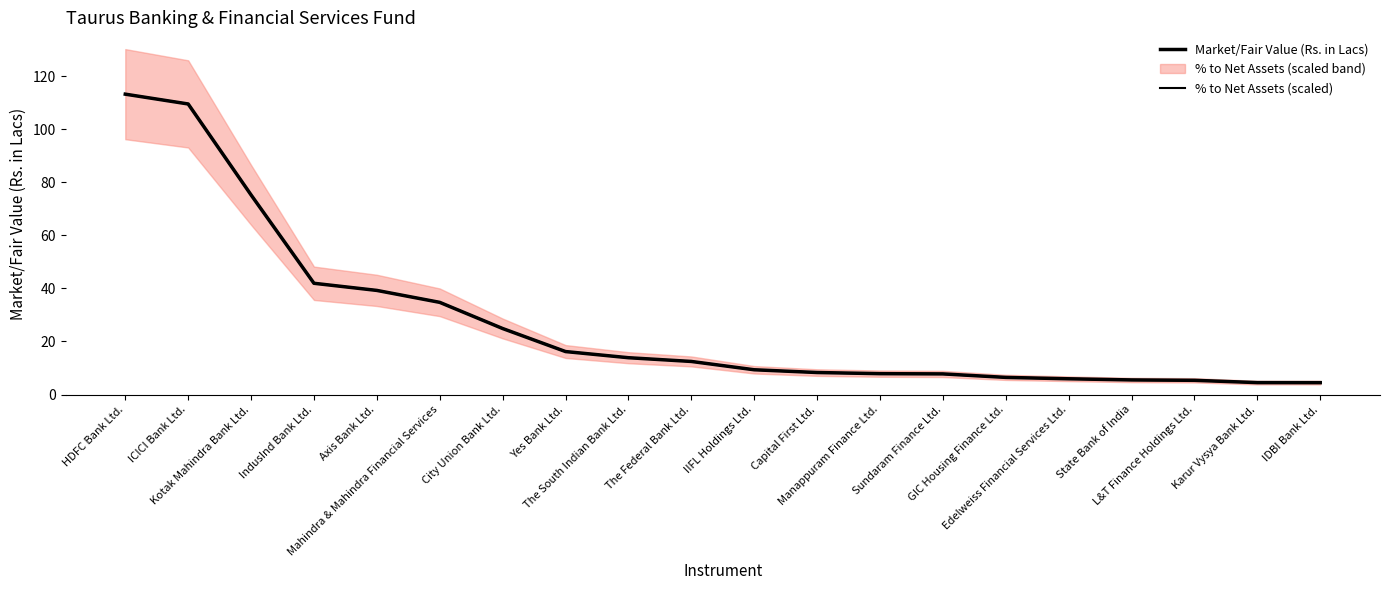

True or false: Market/Fair Value (Rs. in Lacs) and % to Net Assets (scaled) intersect in this chart.

True